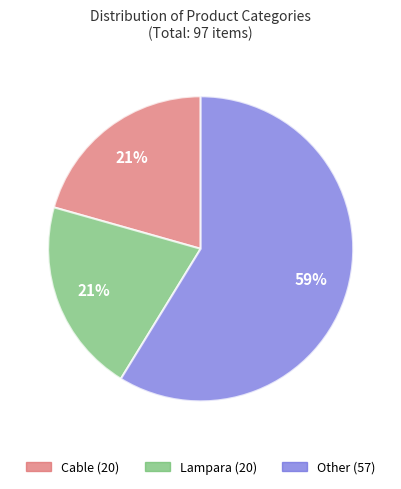

Is there any slice that represents more than half of the pie?

Yes